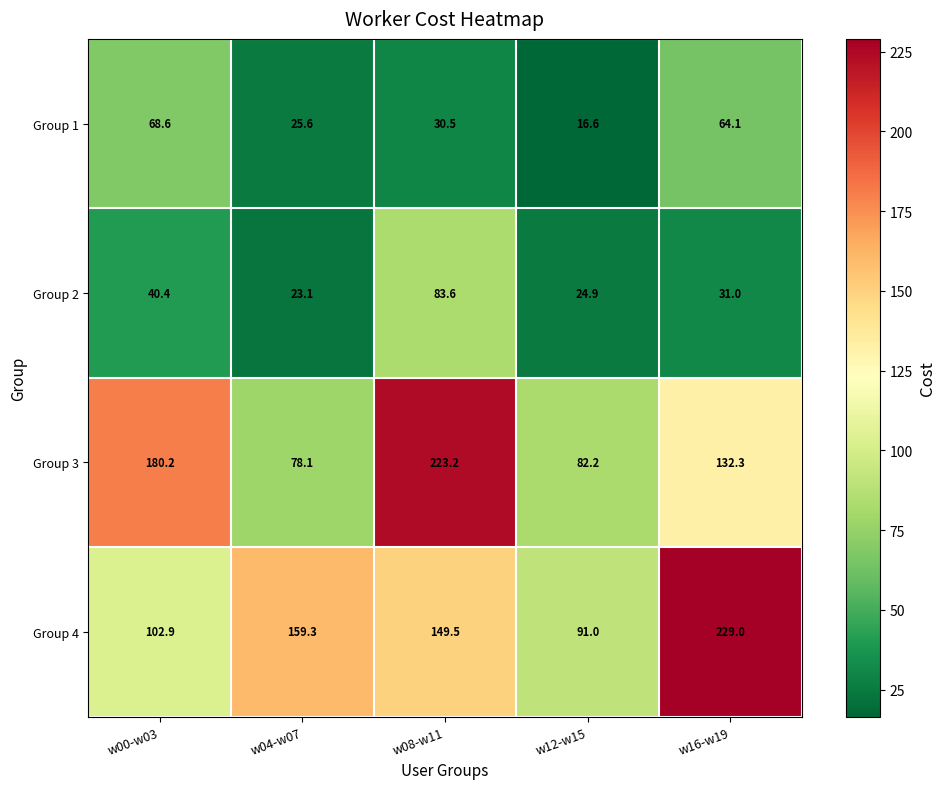

Is it true that Group 2 equals 18.0 at w16-w19?

False